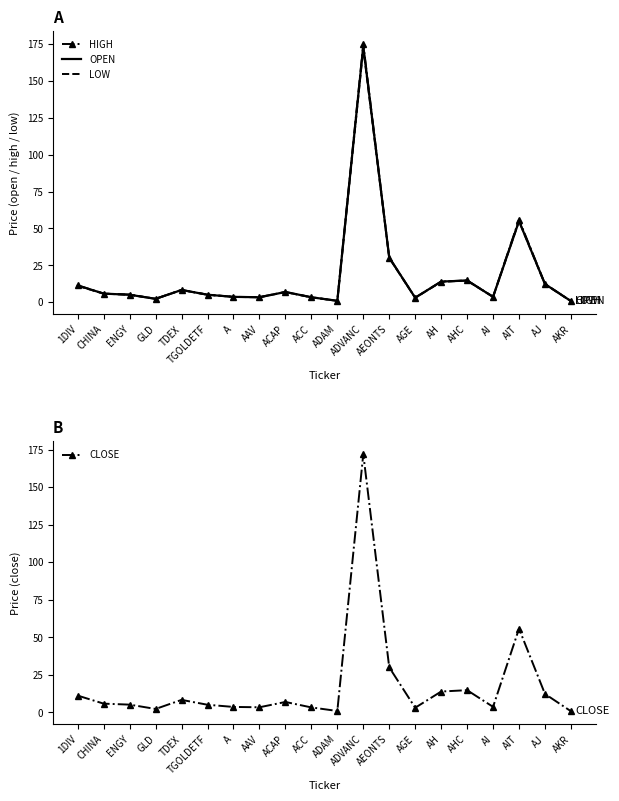

Reading right to left, what are all the values shown in this chart?

HIGH: 0.8	12.4	56.0	3.7	14.8	14.0	3.1	30.2	175.0	1.0	3.4	7.0	3.5	3.6	5.1	8.4	2.3	5.2	5.8	11.4
OPEN: 0.8	12.3	55.0	3.6	14.7	14.0	3.1	30.2	173.5	0.9	3.4	7.0	3.4	3.6	5.1	8.3	2.3	5.1	5.8	11.3
LOW: 0.8	12.2	55.0	3.6	14.7	13.8	3.0	30.0	172.0	0.9	3.3	6.9	3.3	3.6	5.1	8.3	2.3	5.1	5.8	11.1
CLOSE: 0.8	12.3	55.8	3.7	14.8	13.9	3.1	30.0	172.0	0.9	3.3	7.0	3.4	3.6	5.1	8.3	2.3	5.2	5.8	11.2